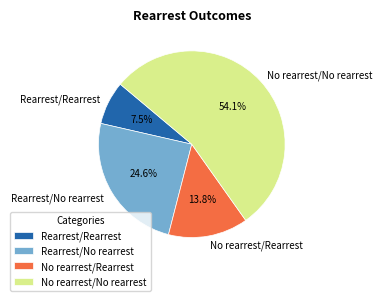

How many segments does this pie chart have?

4